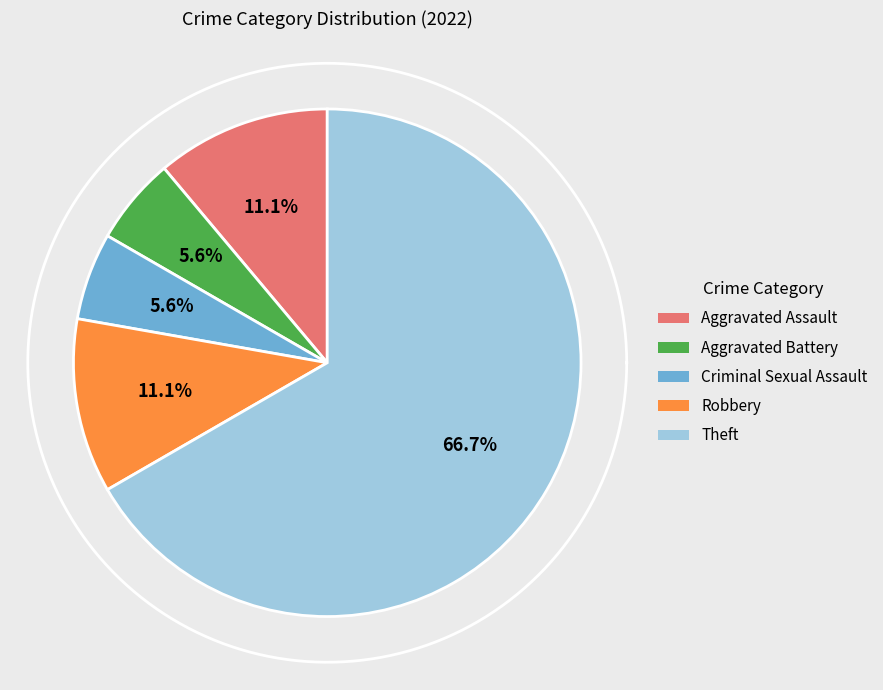

Is Criminal Sexual Assault the majority of the pie?

No